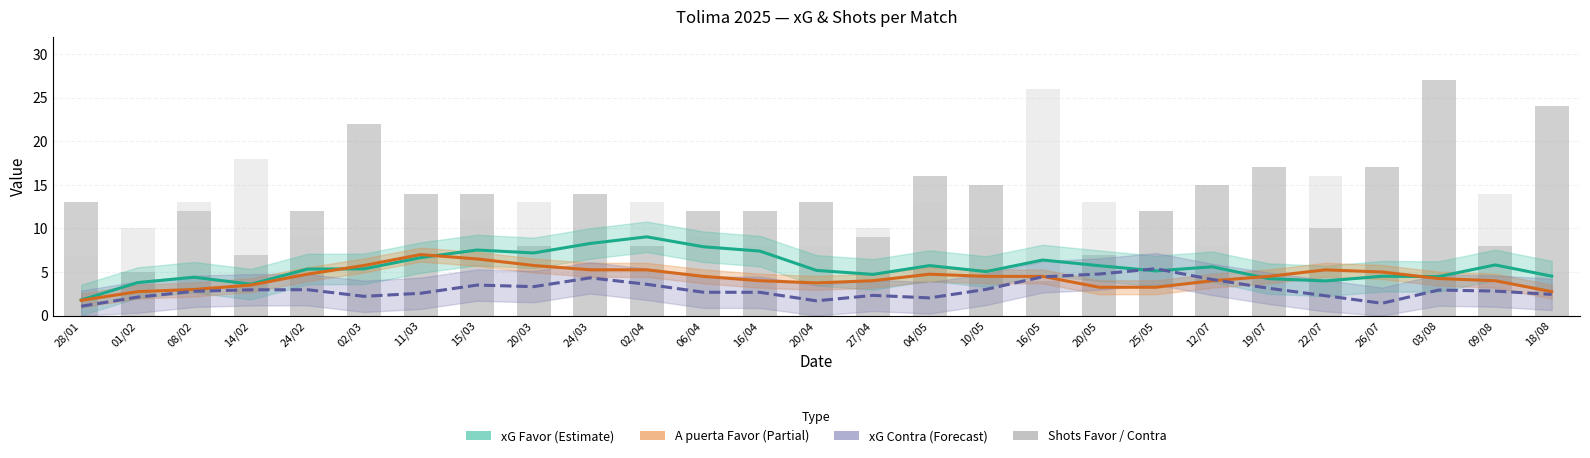

What is the average value of the A puerta Favor series?

4.4